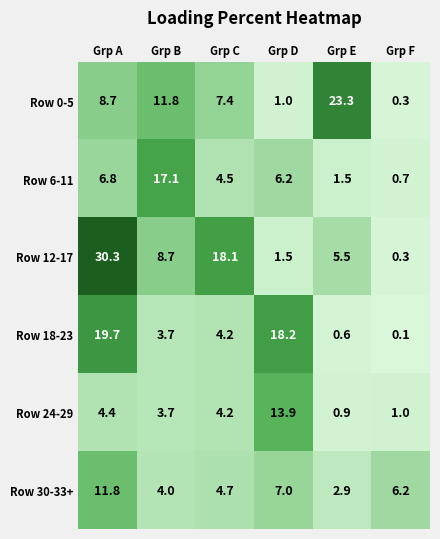

What is the total value across all series at Grp E?

34.7